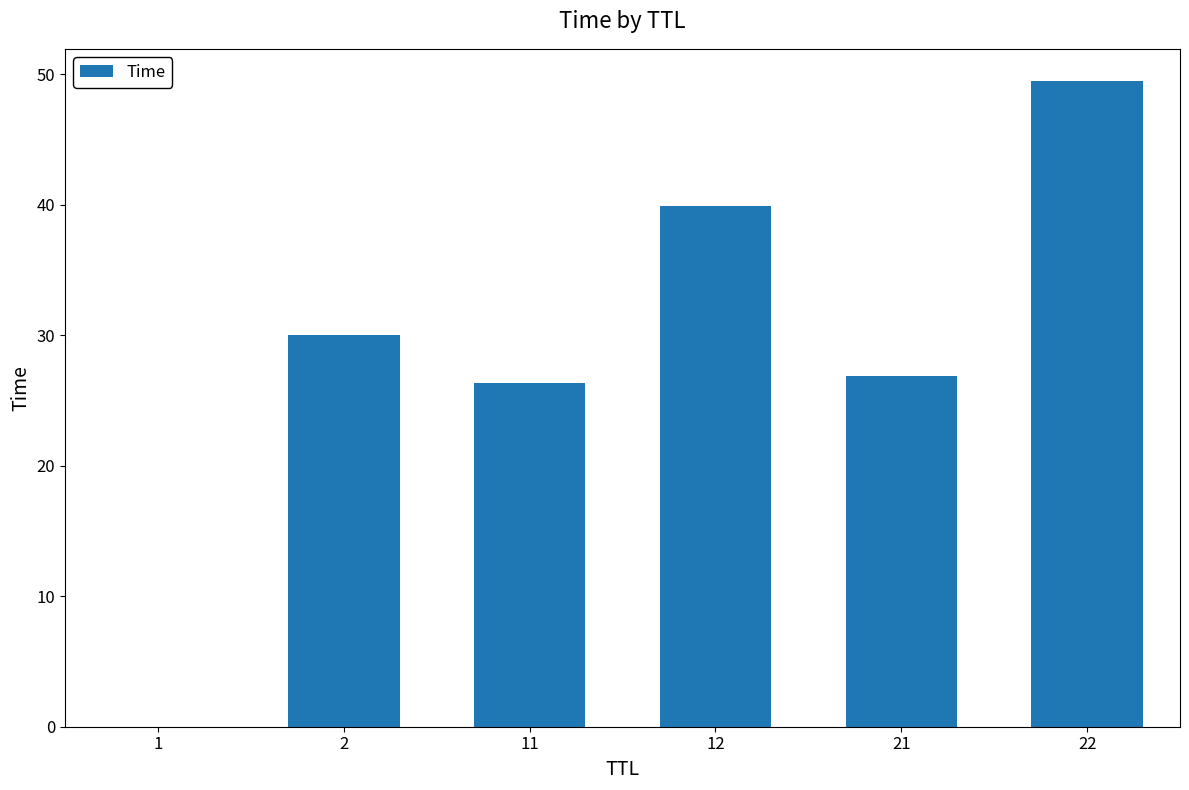

What is the change in value from 21 to 22?

+22.6